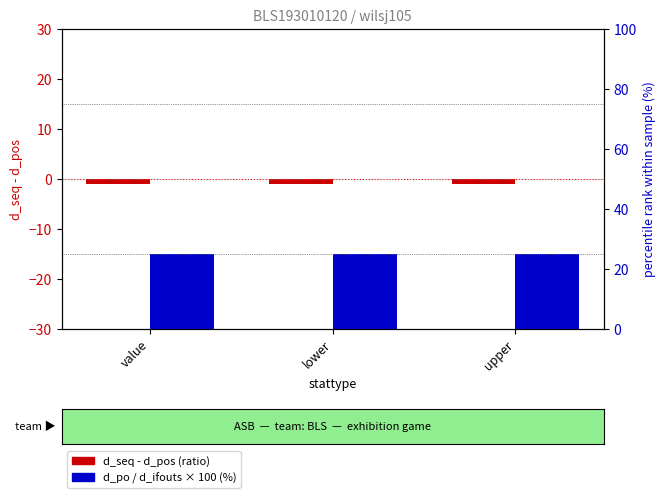

What is the sum of the d_seq - d_pos (ratio) values at value and lower?

-2